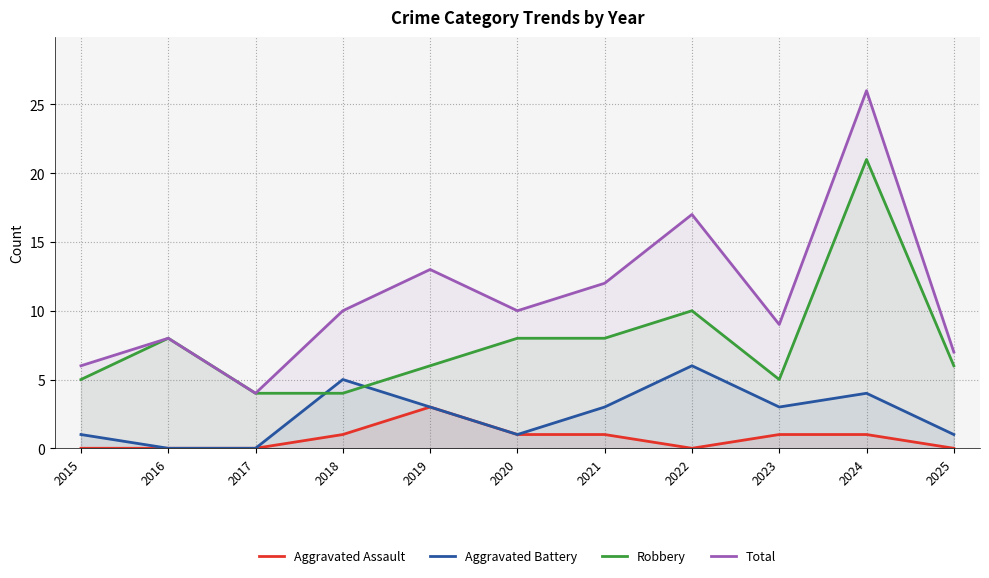

At which category does Robbery reach its first local peak?

2016